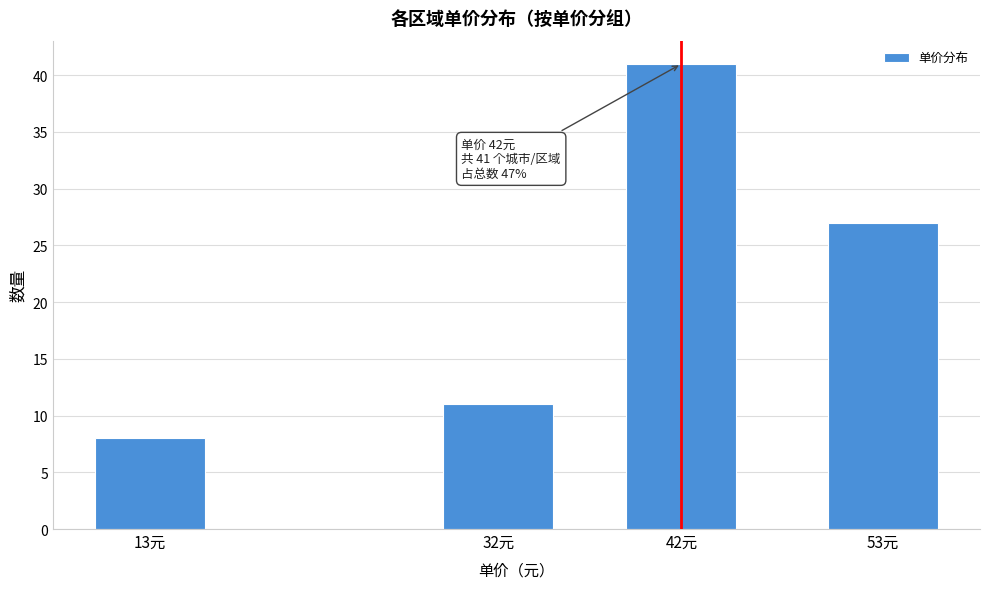

Reading left to right, extract all data points from this chart.

8	11	41	27